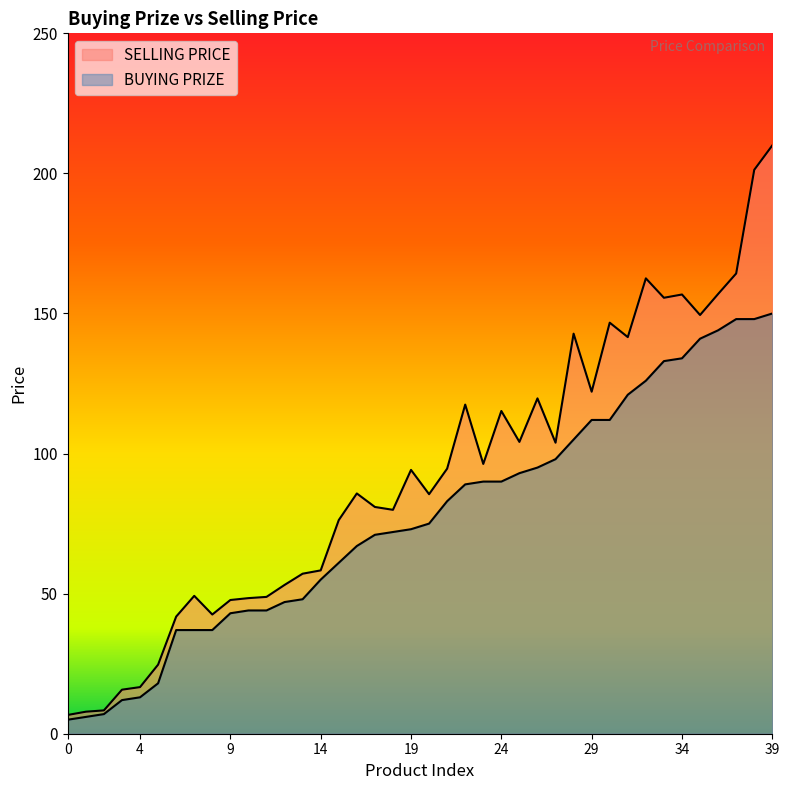

How many lines are shown in the chart?

2